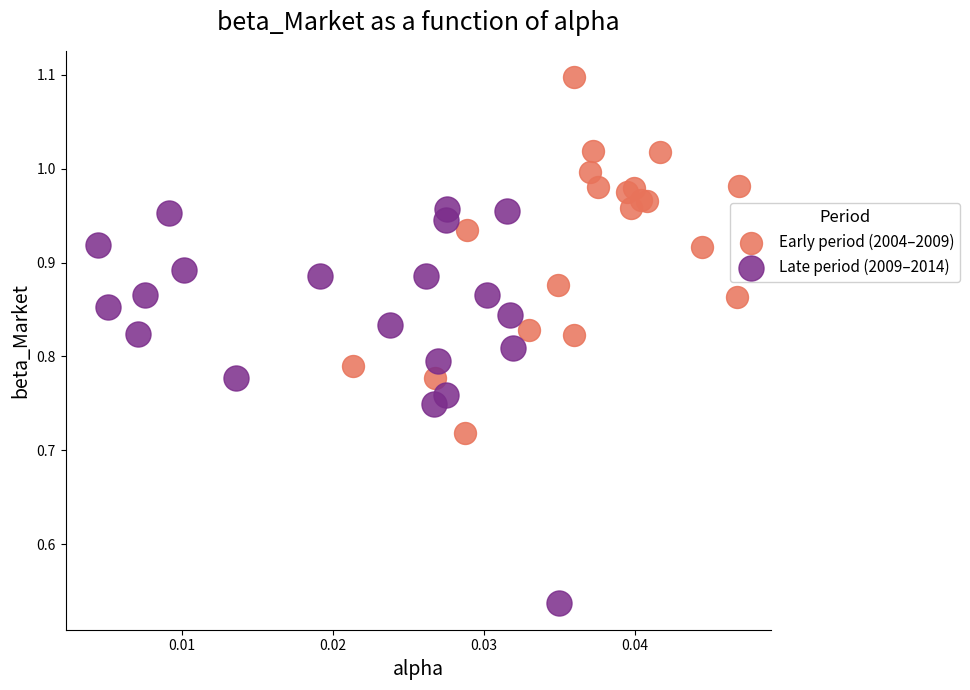

Which series has the widest spread of Y values?

Late period (2009–2014)